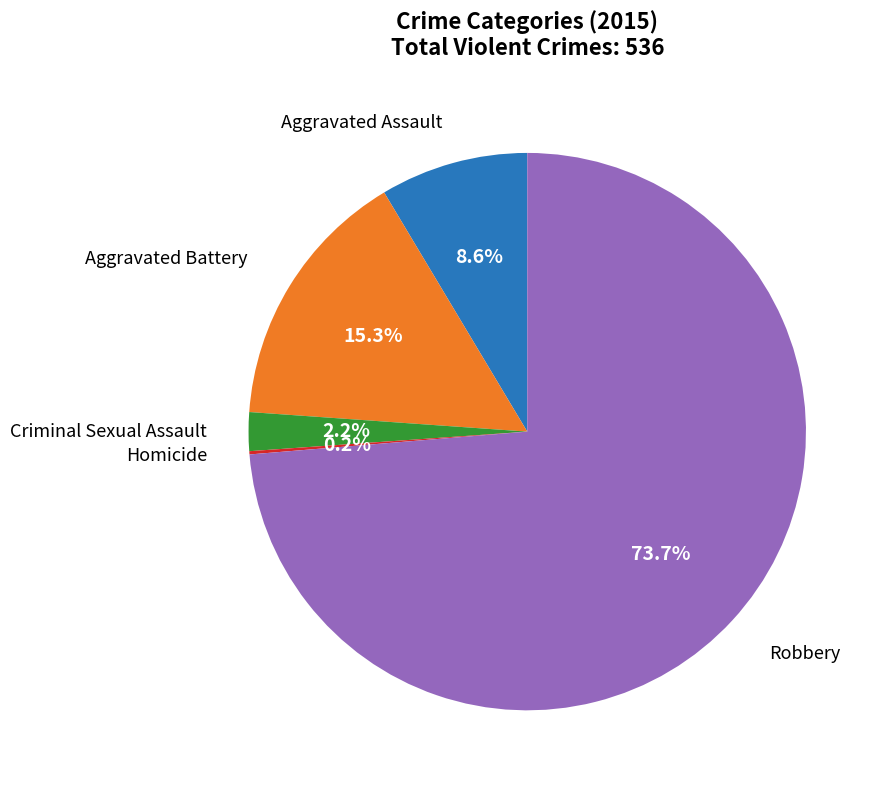

Is there any slice that represents more than half of the pie?

Yes